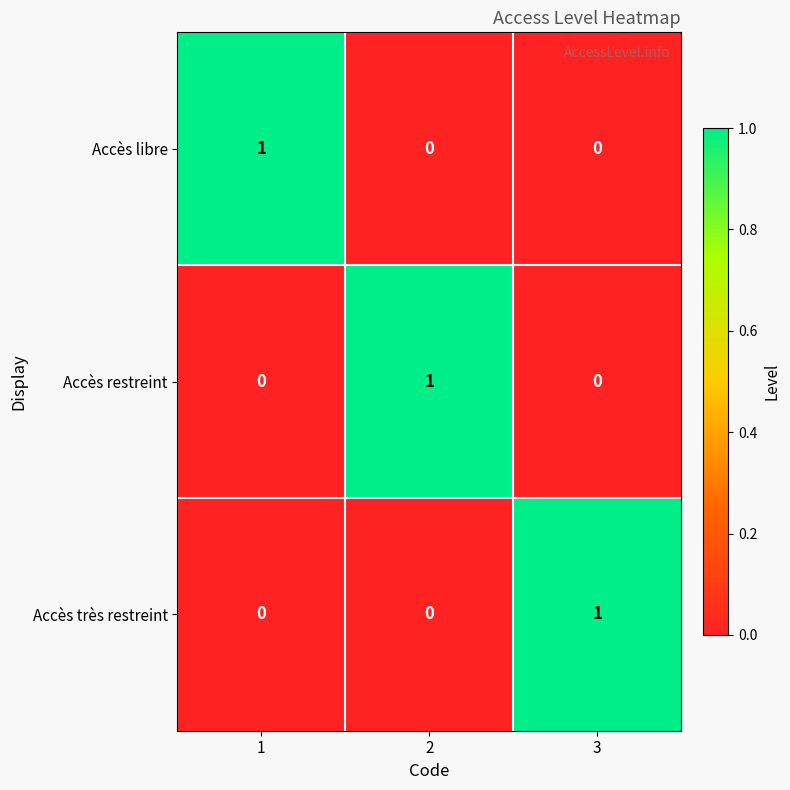

True or false: Accès libre has a value of 0 at 2.

True